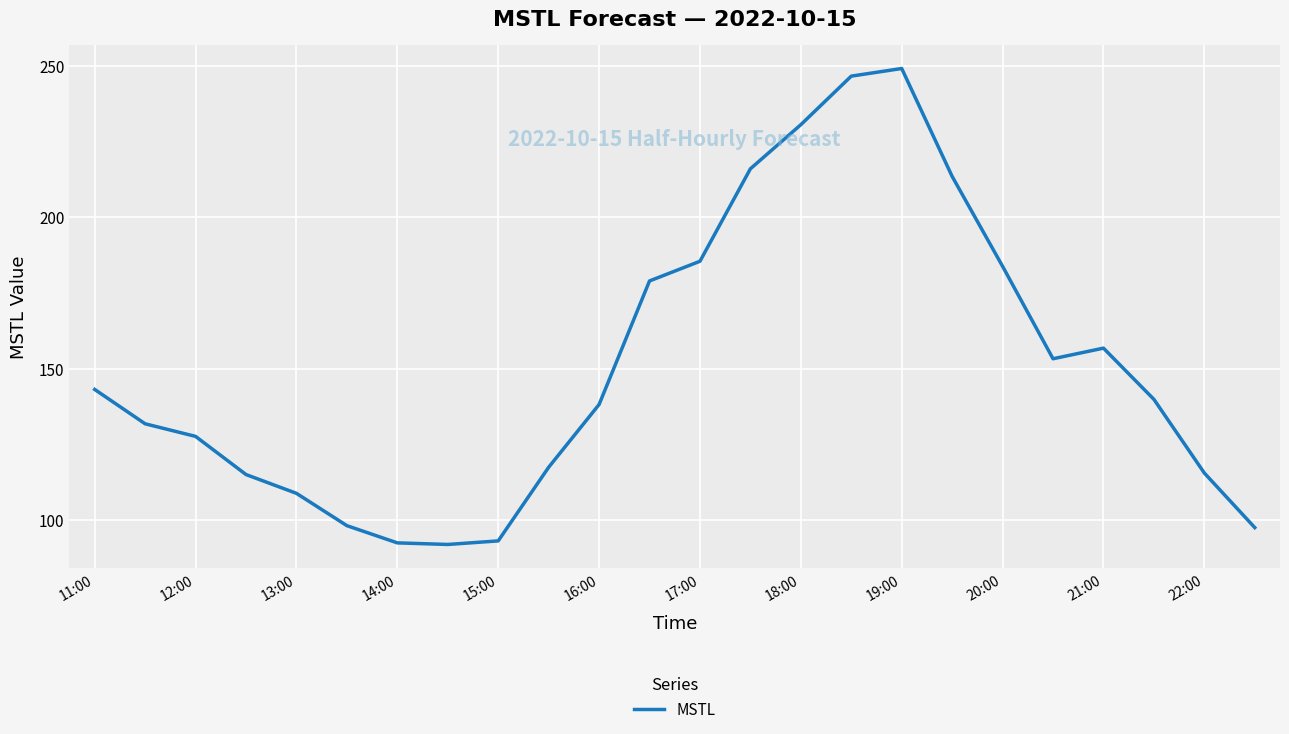

What is the difference between the second highest and minimum values?

154.5